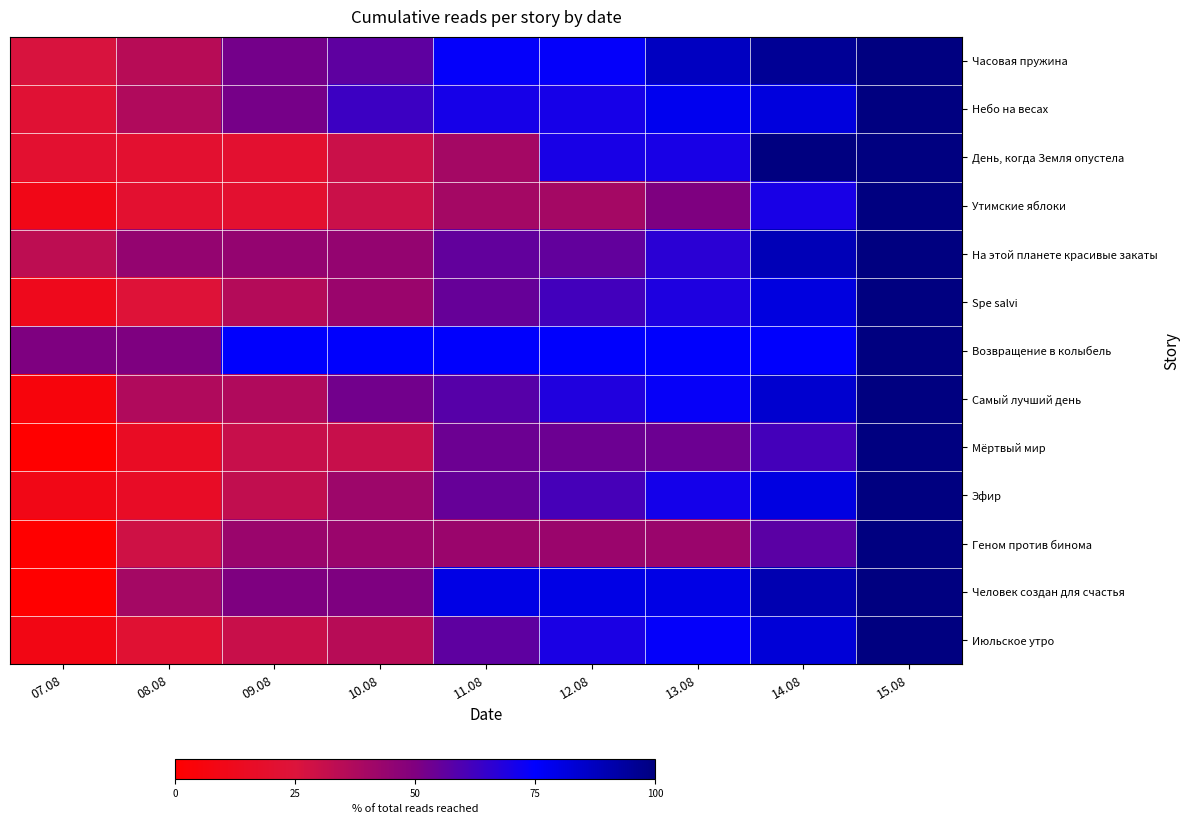

What is the greatest value displayed?

100.0